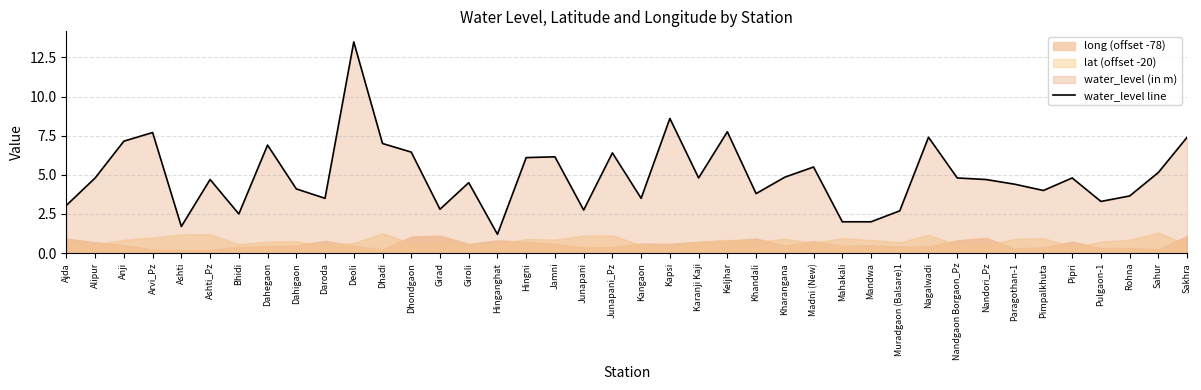

What is the change in value from Ashti to Kangaon?

+1.8